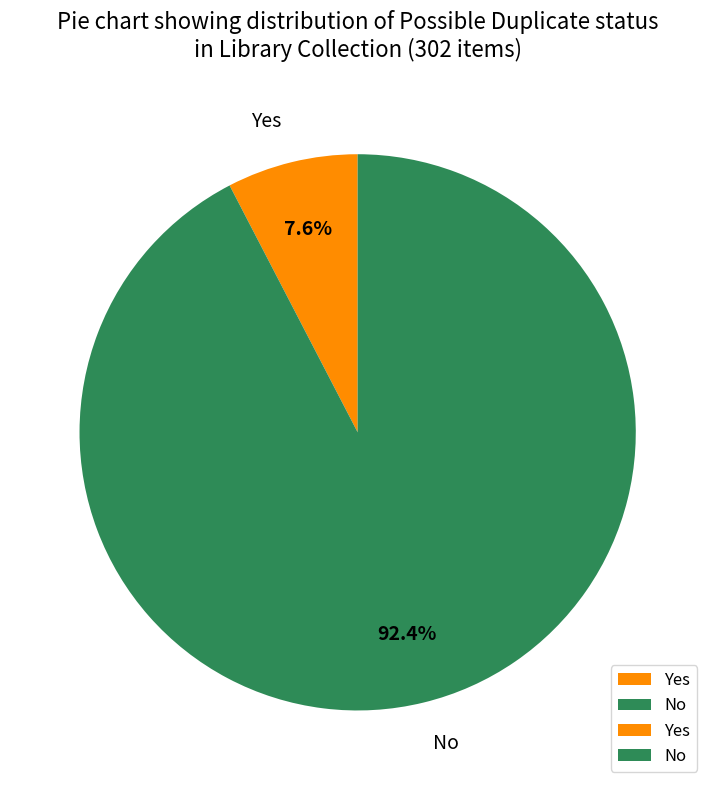

Rank the categories by value from lowest to highest.

Yes, No